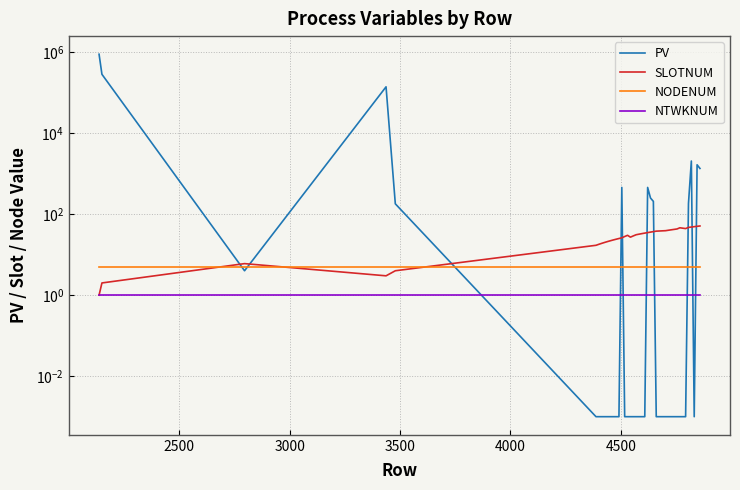

True or false: NODENUM and SLOTNUM intersect in this chart.

True